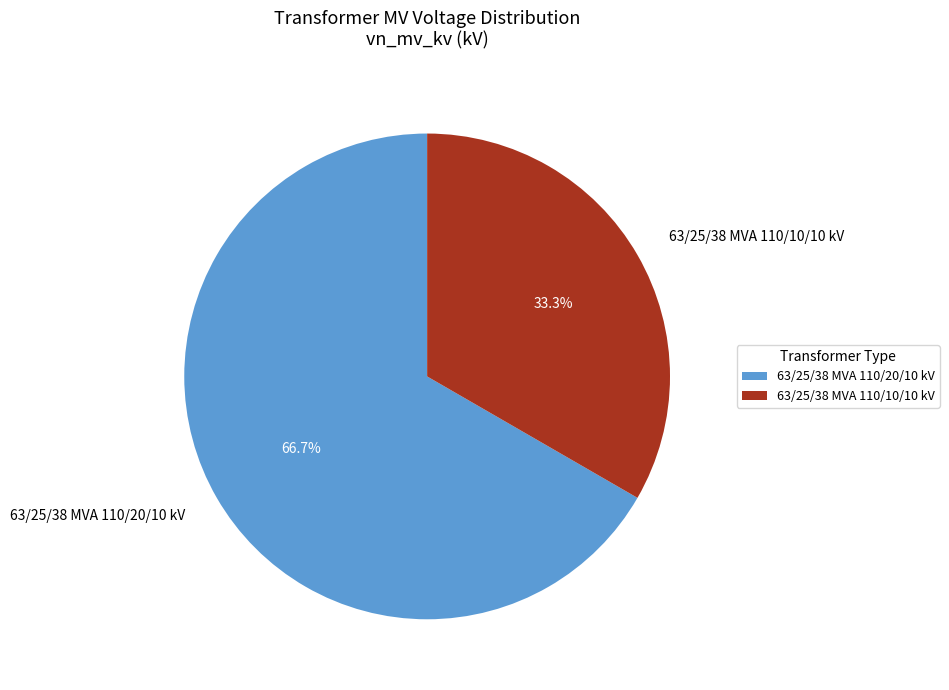

What percentage is the 63/25/38 MVA 110/10/10 kV slice, to the nearest percent?

33%